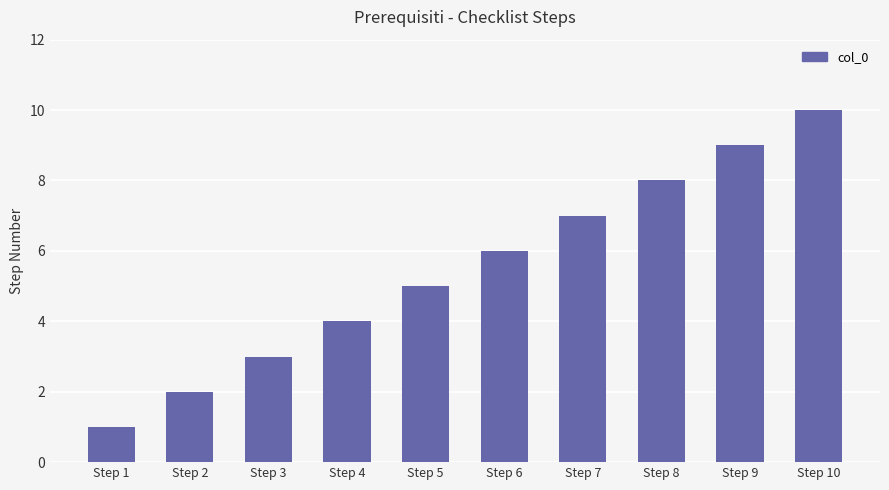

Rank the categories by value from lowest to highest.

Step 1, Step 2, Step 3, Step 4, Step 5, Step 6, Step 7, Step 8, Step 9, Step 10